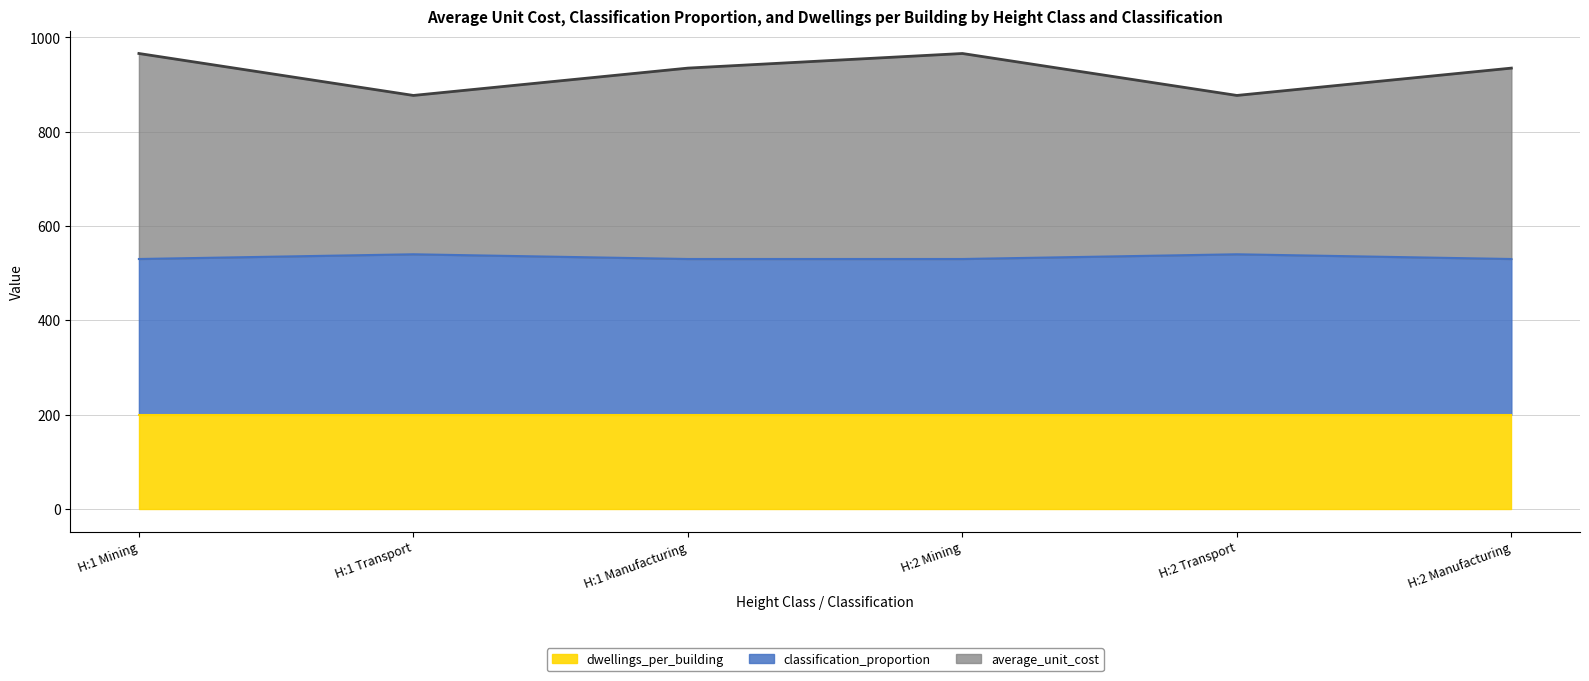

Count the average_unit_cost values in the range 877 to 966.

6